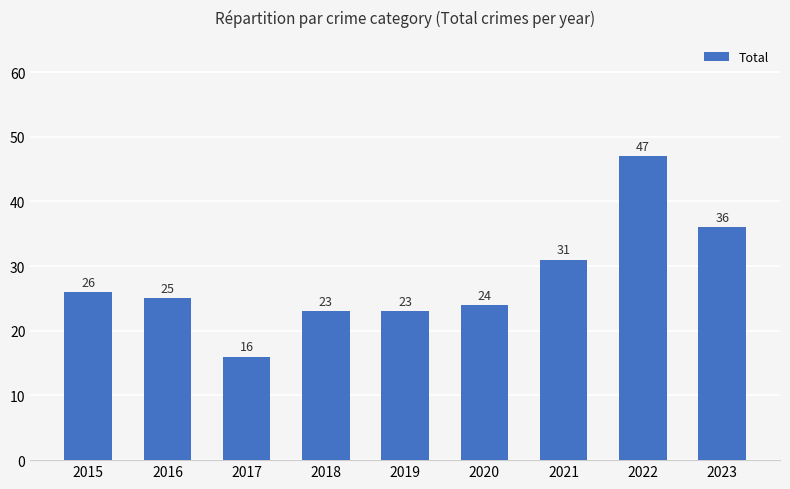

Where is the data nearest to the value 31?

2021